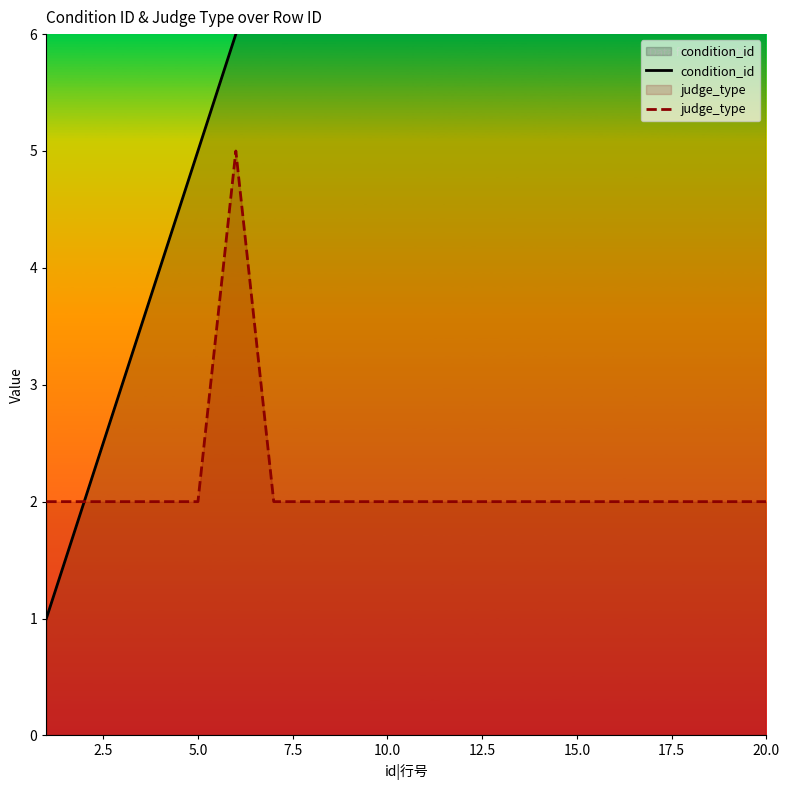

The condition_id series shows 10 at 18. True or false?

False